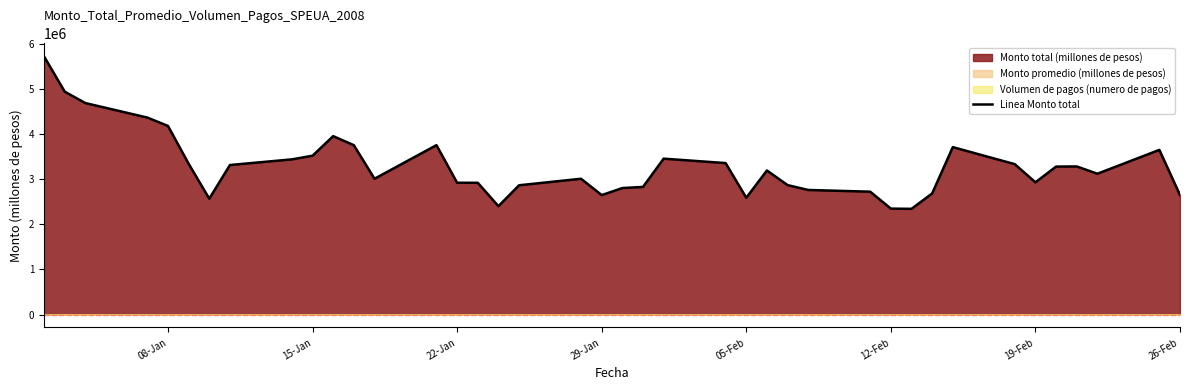

What is the maximum value for Linea Monto total?

5717572